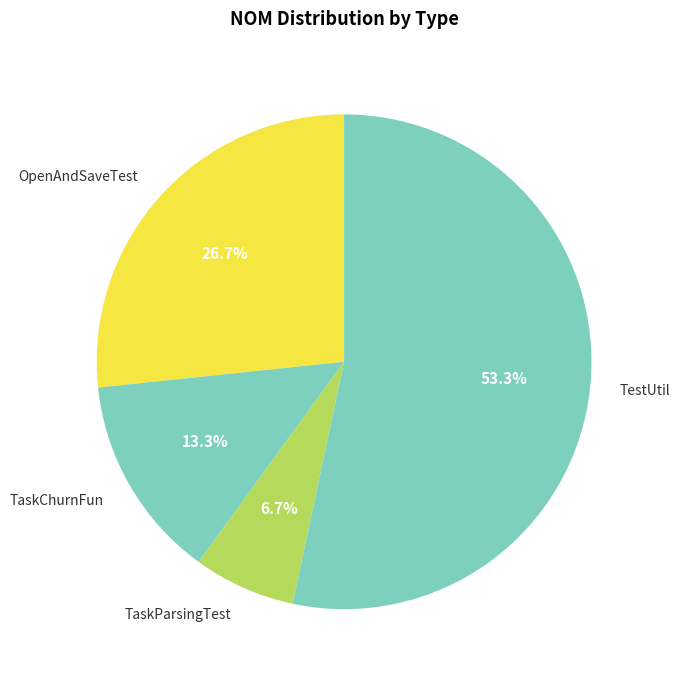

Does TaskParsingTest represent more than half of the total?

No